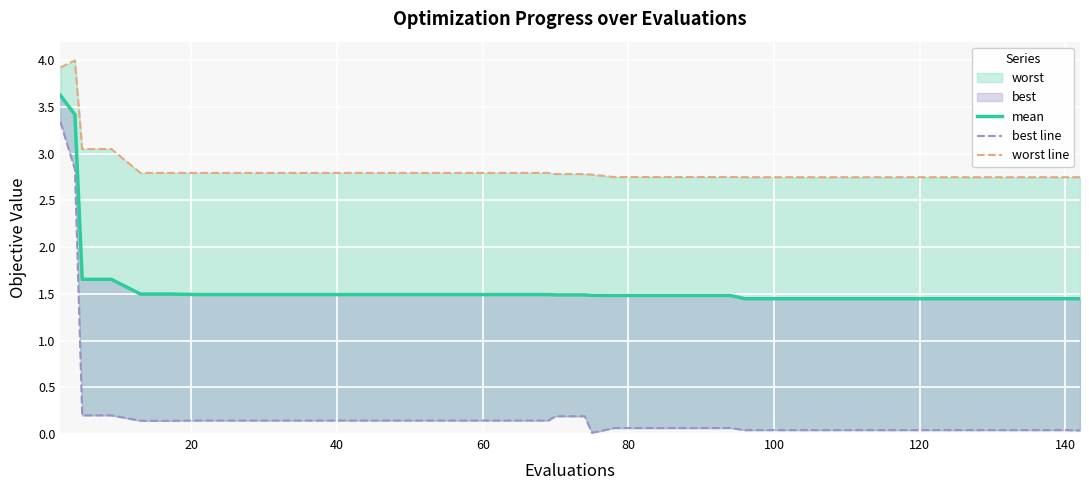

Which series has the largest total across all categories?

worst line